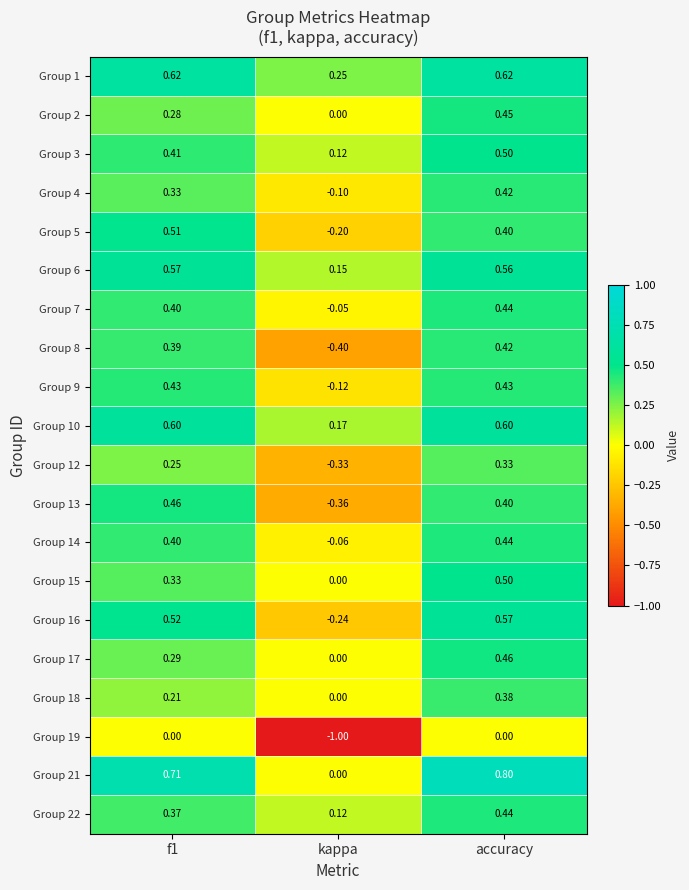

Count the number of data series in this chart.

20